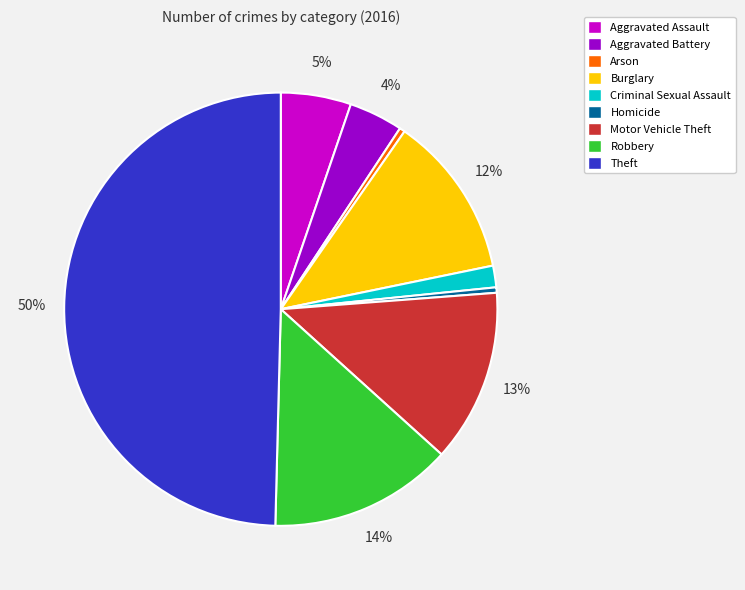

Count the number of slices in the pie.

9